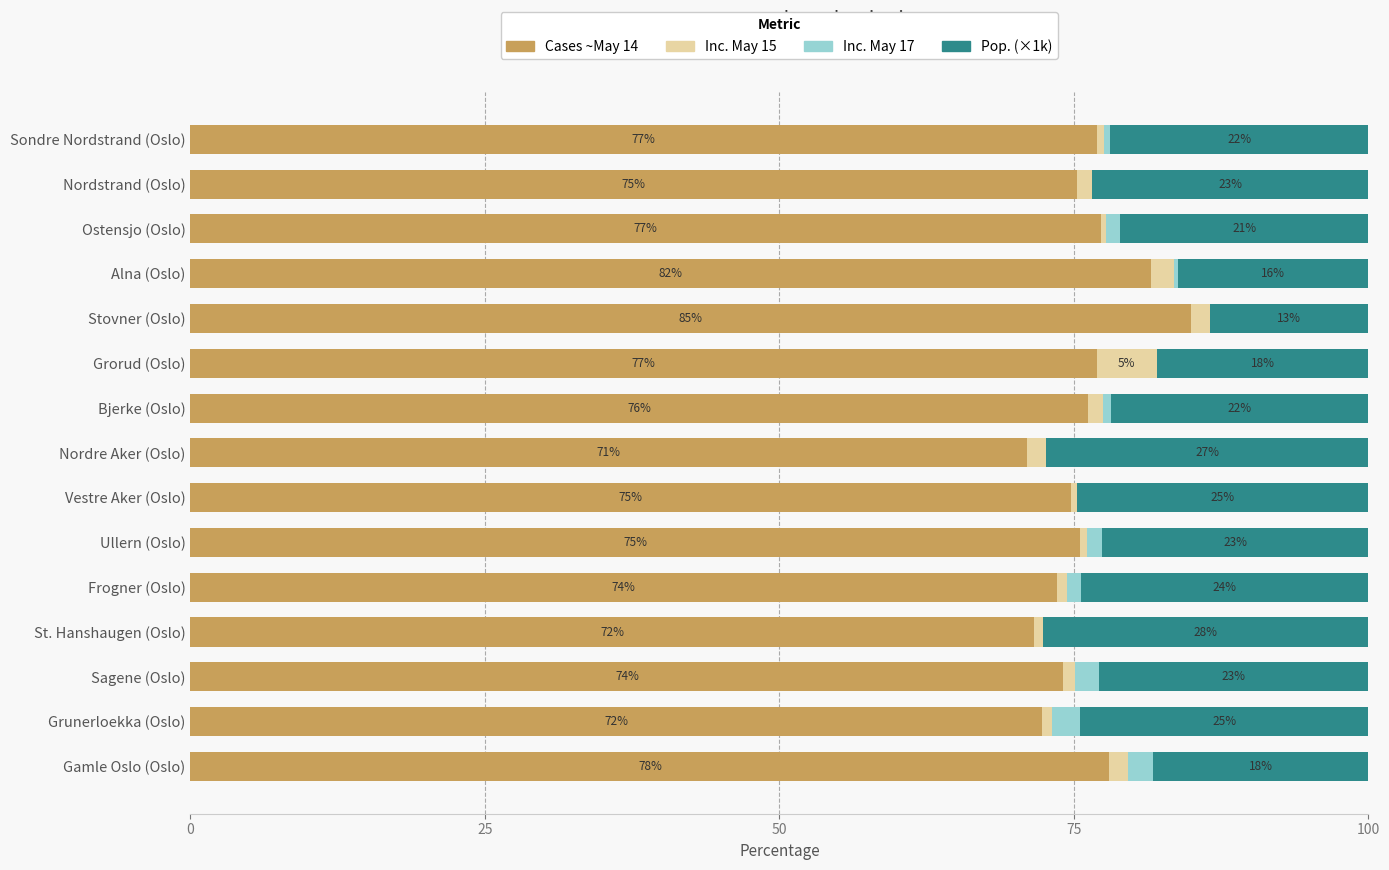

Is it true that Cases ~May 14 equals 27.9 at Grorud (Oslo)?

False